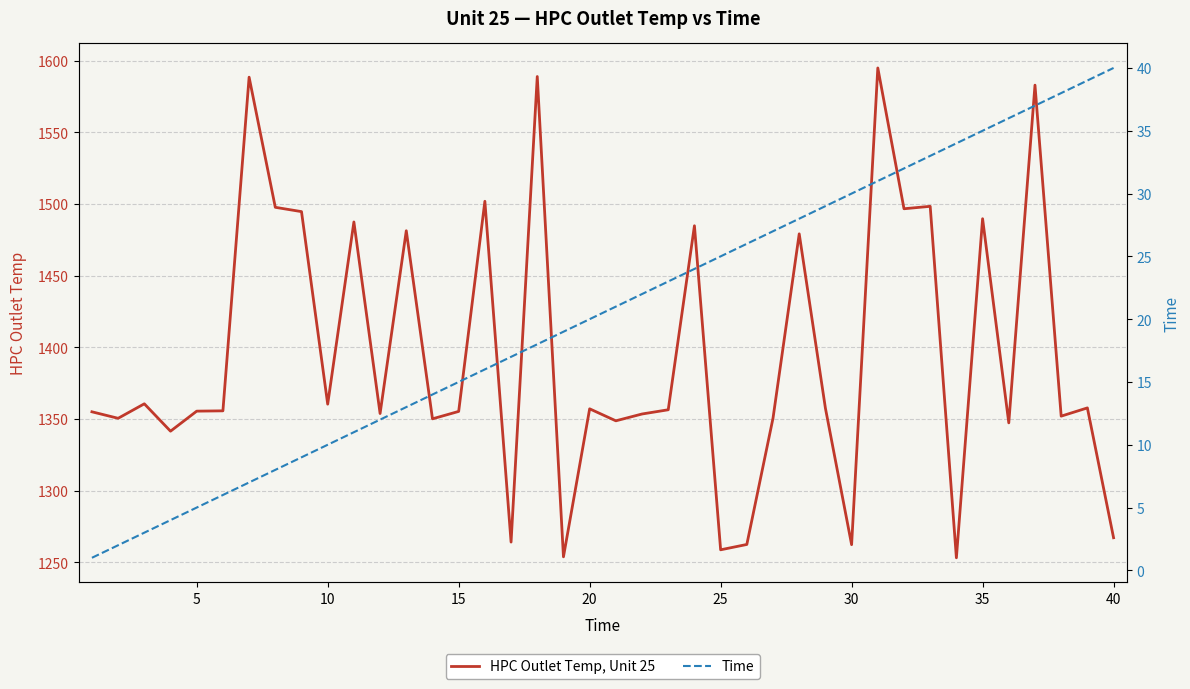

The value of HPC Outlet Temp, Unit 25 at 35 is 1489.7. True or false?

True